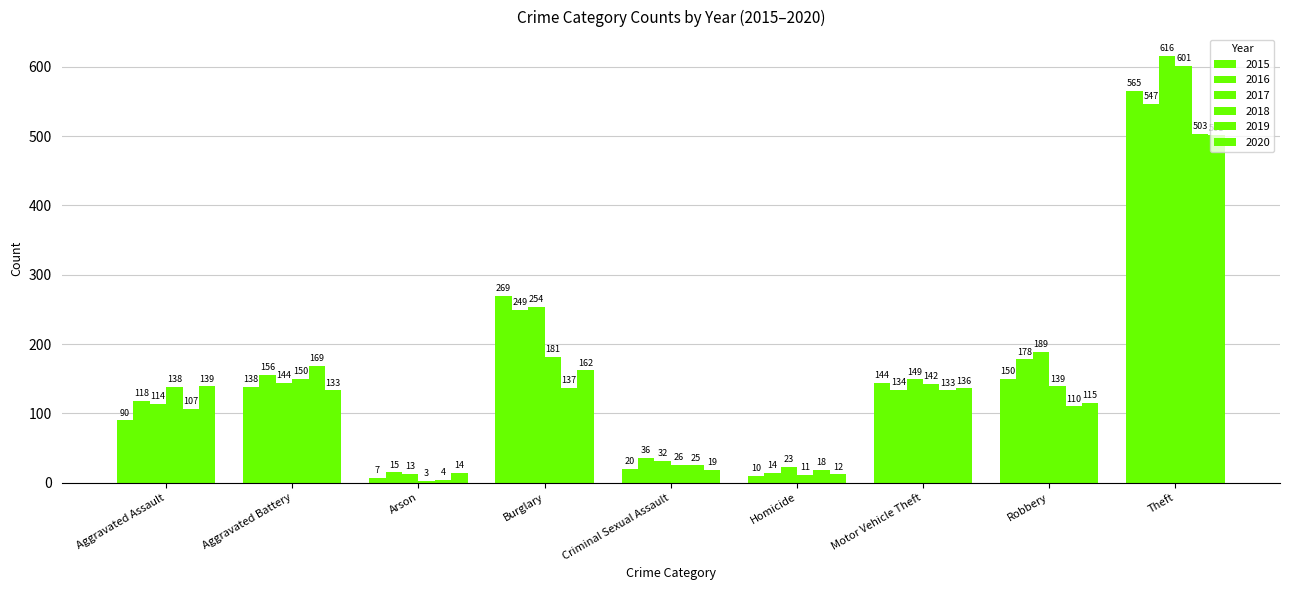

How many data points in 2015 are less than 138?

4